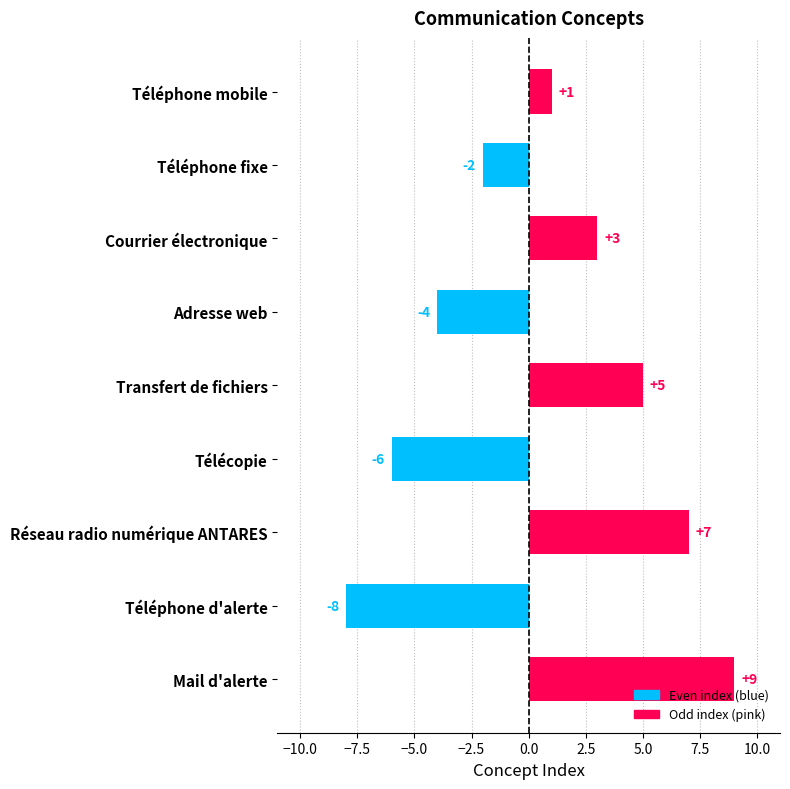

Reading top to bottom, extract all data points from this chart.

Téléphone mobile=1	Téléphone fixe=-2	Courrier électronique=3	Adresse web=-4	Transfert de fichiers=5	Télécopie=-6	Réseau radio numérique ANTARES=7	Téléphone d'alerte=-8	Mail d'alerte=9